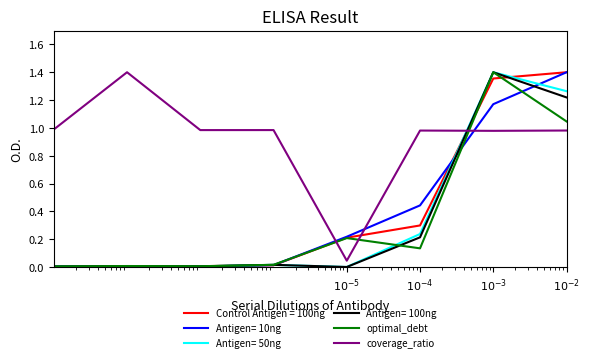

True or false: optimal_equity_value has more than 2 points higher than both neighbors.

False